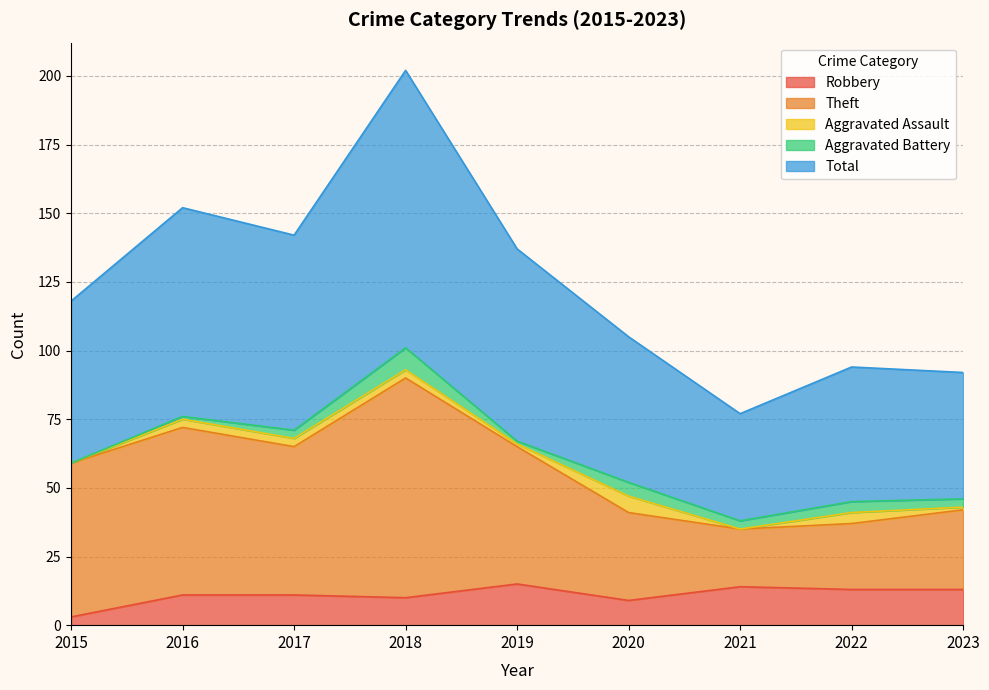

Where is the first local maximum for Total?

2016